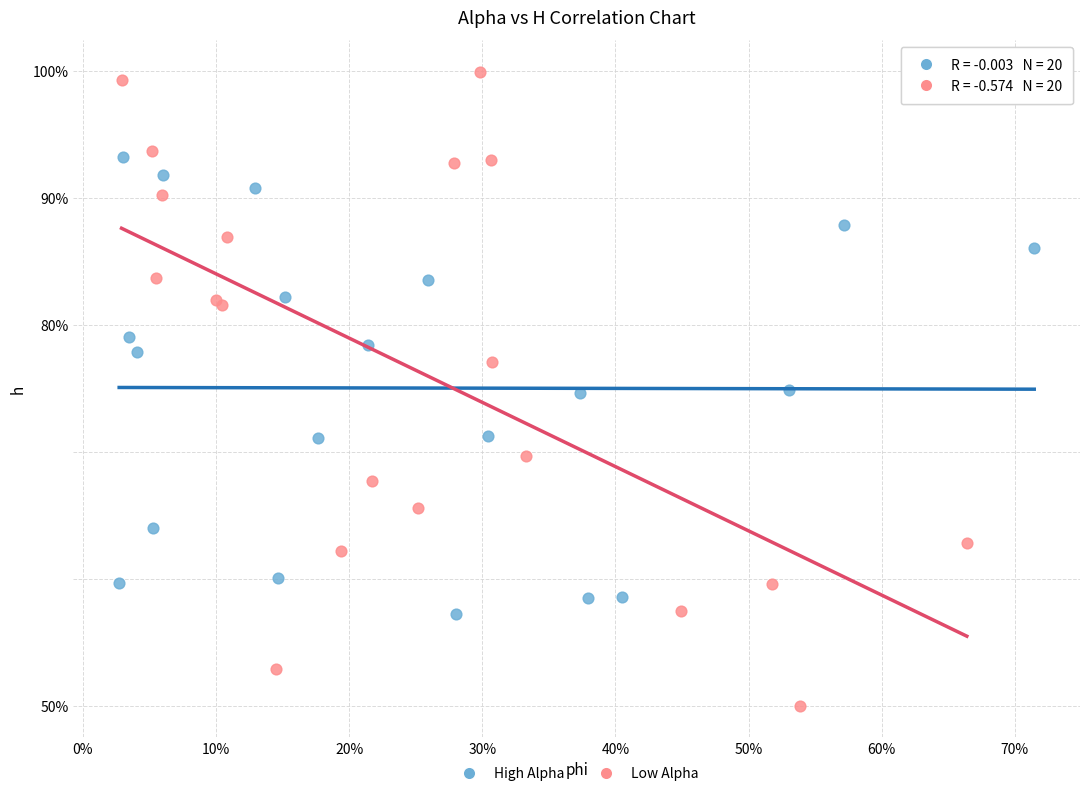

What are all the series names shown in the legend?

High Alpha, Low Alpha